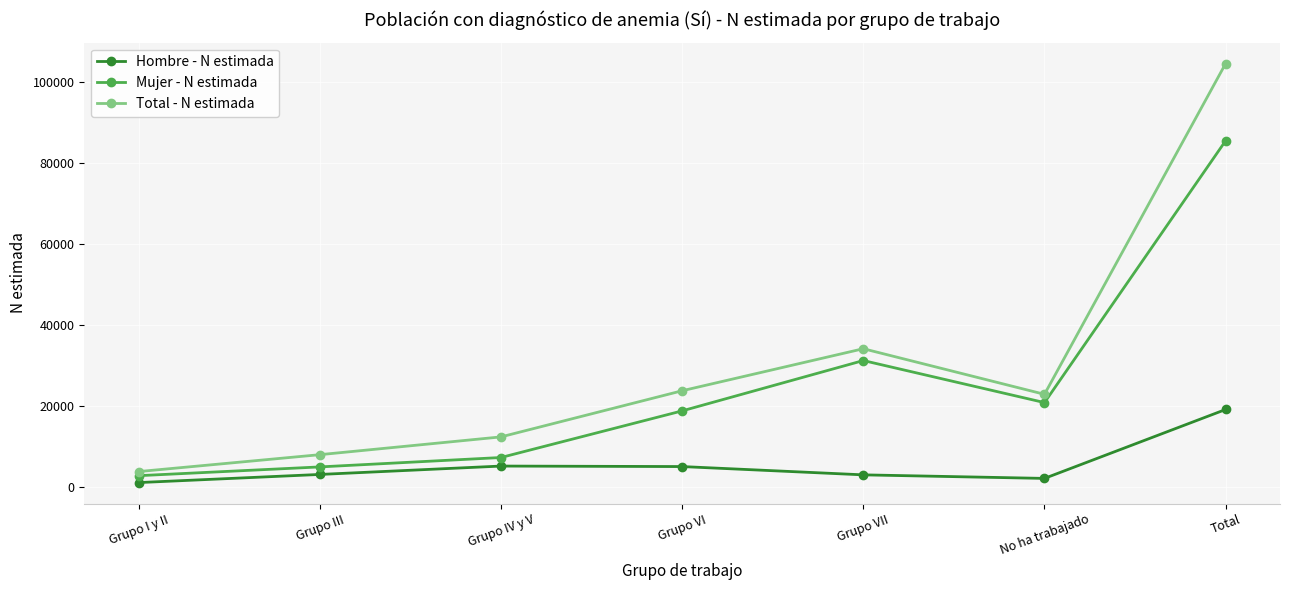

How many distinct data groups are displayed?

3